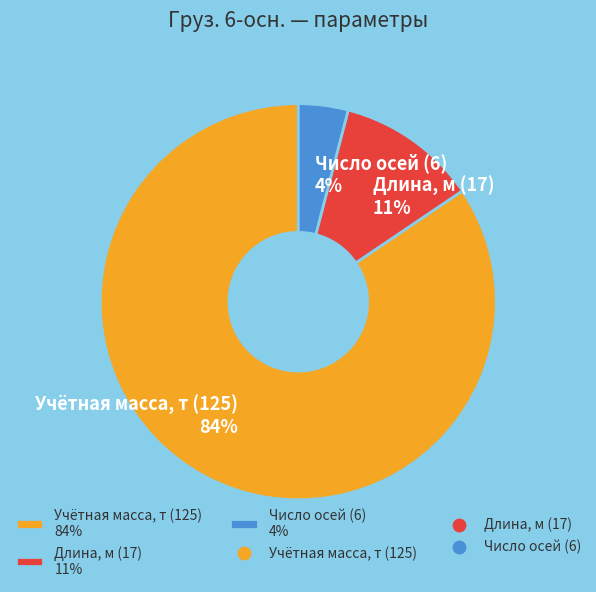

Do Длина, м (17) 11% and Учётная масса, т (125) 84% together represent more than half of the pie?

Yes